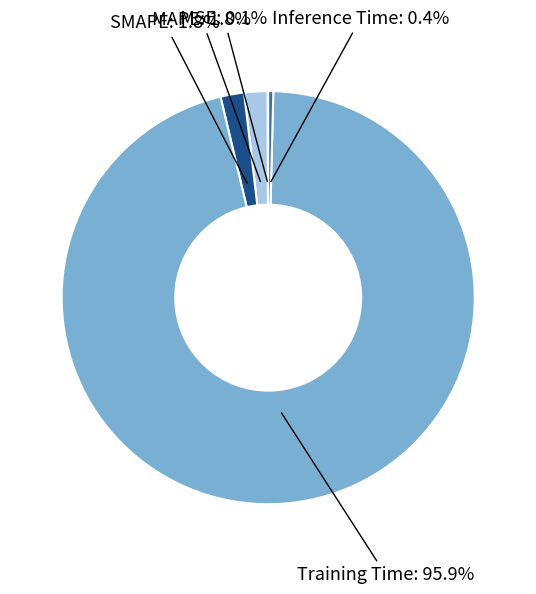

Rank the categories by value from lowest to highest.

MSE, Inference Time, MAPE, SMAPE, Training Time